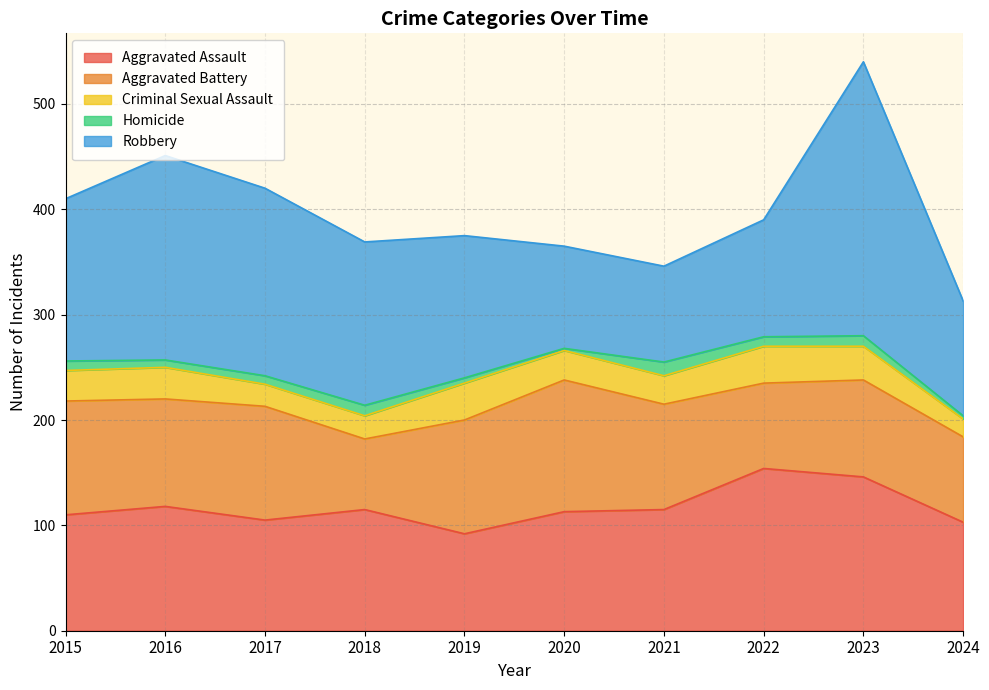

Does the chart have visible grid lines?

Yes